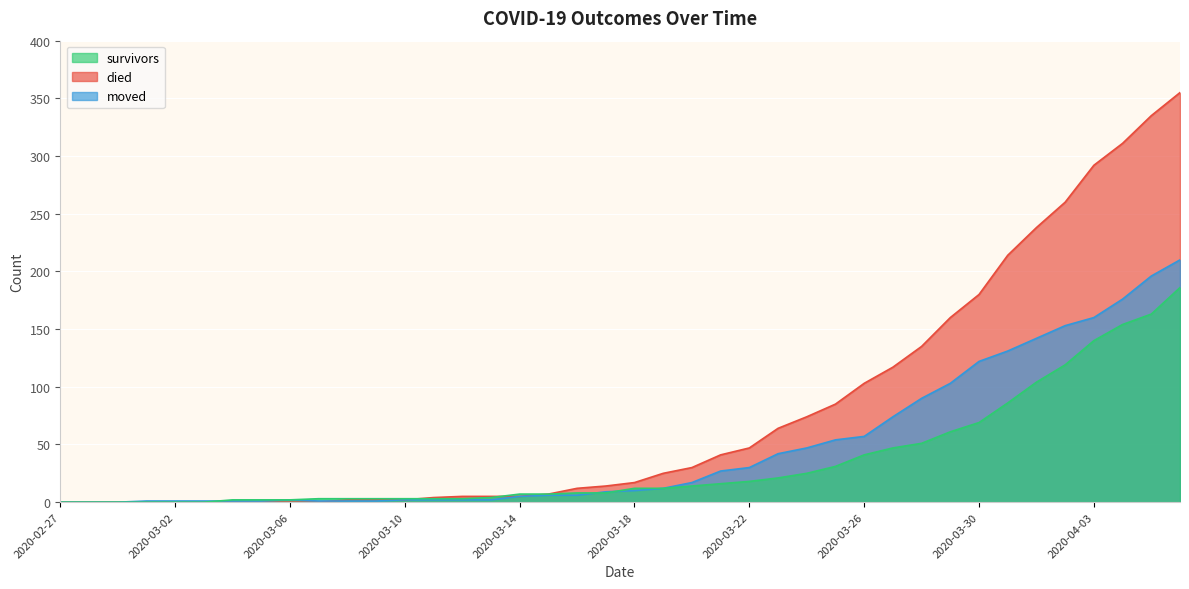

List the series in order of their peak value, lowest first.

survivors, moved, died